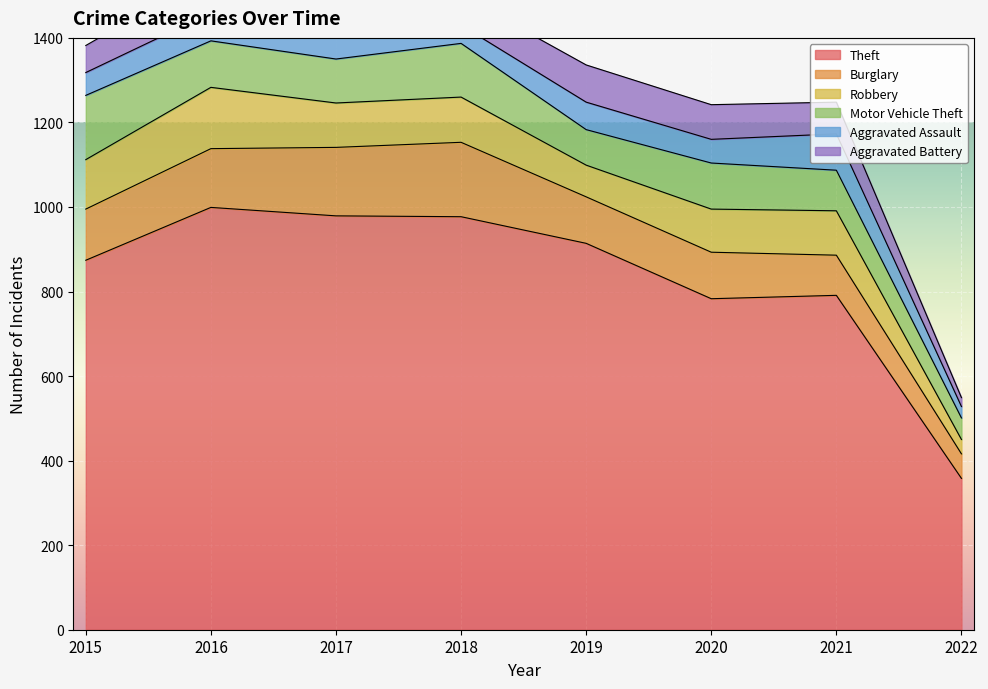

What is the value of the Robbery point at the 8th from the left?

34